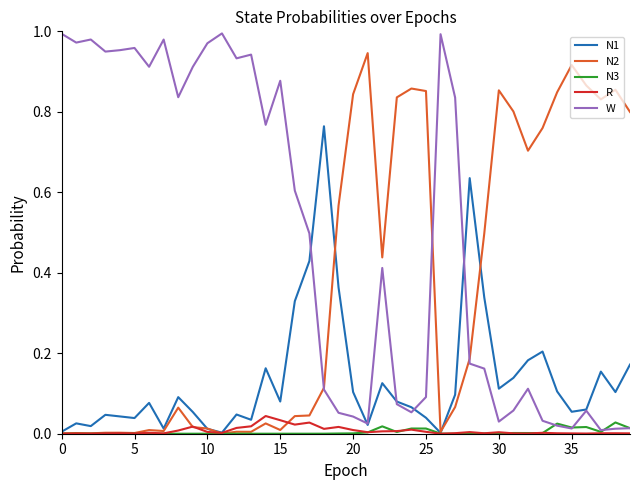

Which series has the largest total across all categories?

W